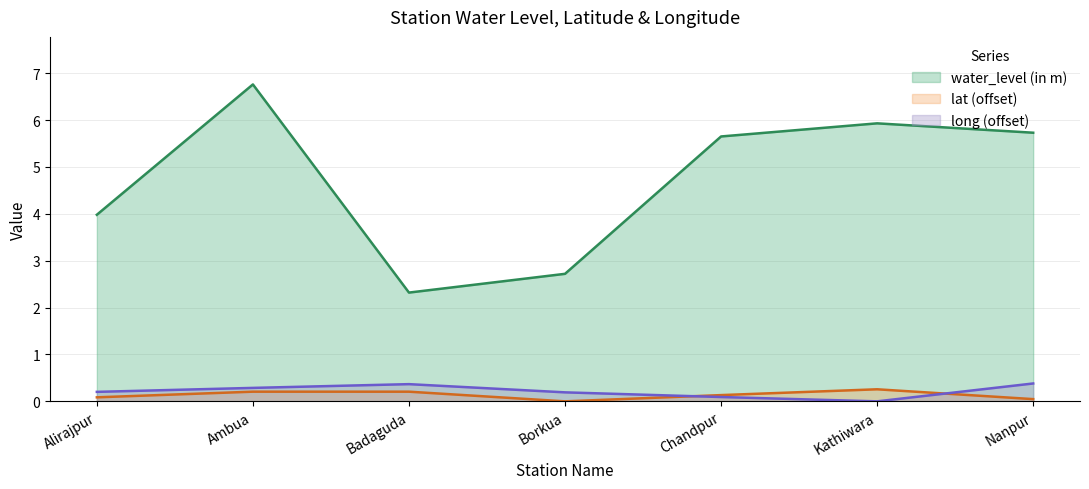

Between Alirajpur and Ambua, which series saw the biggest shift?

water_level (in m)